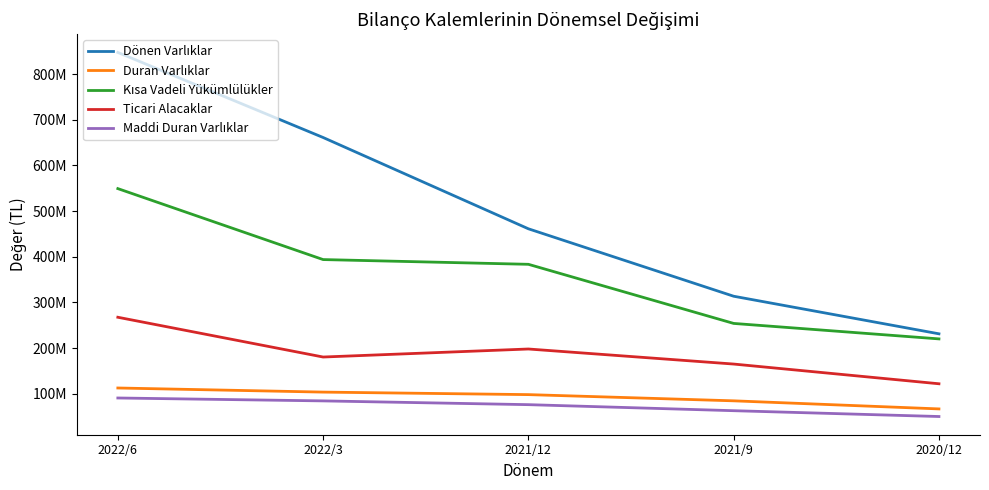

At which label does Duran Varlıklar first exceed 98084853?

2022/6